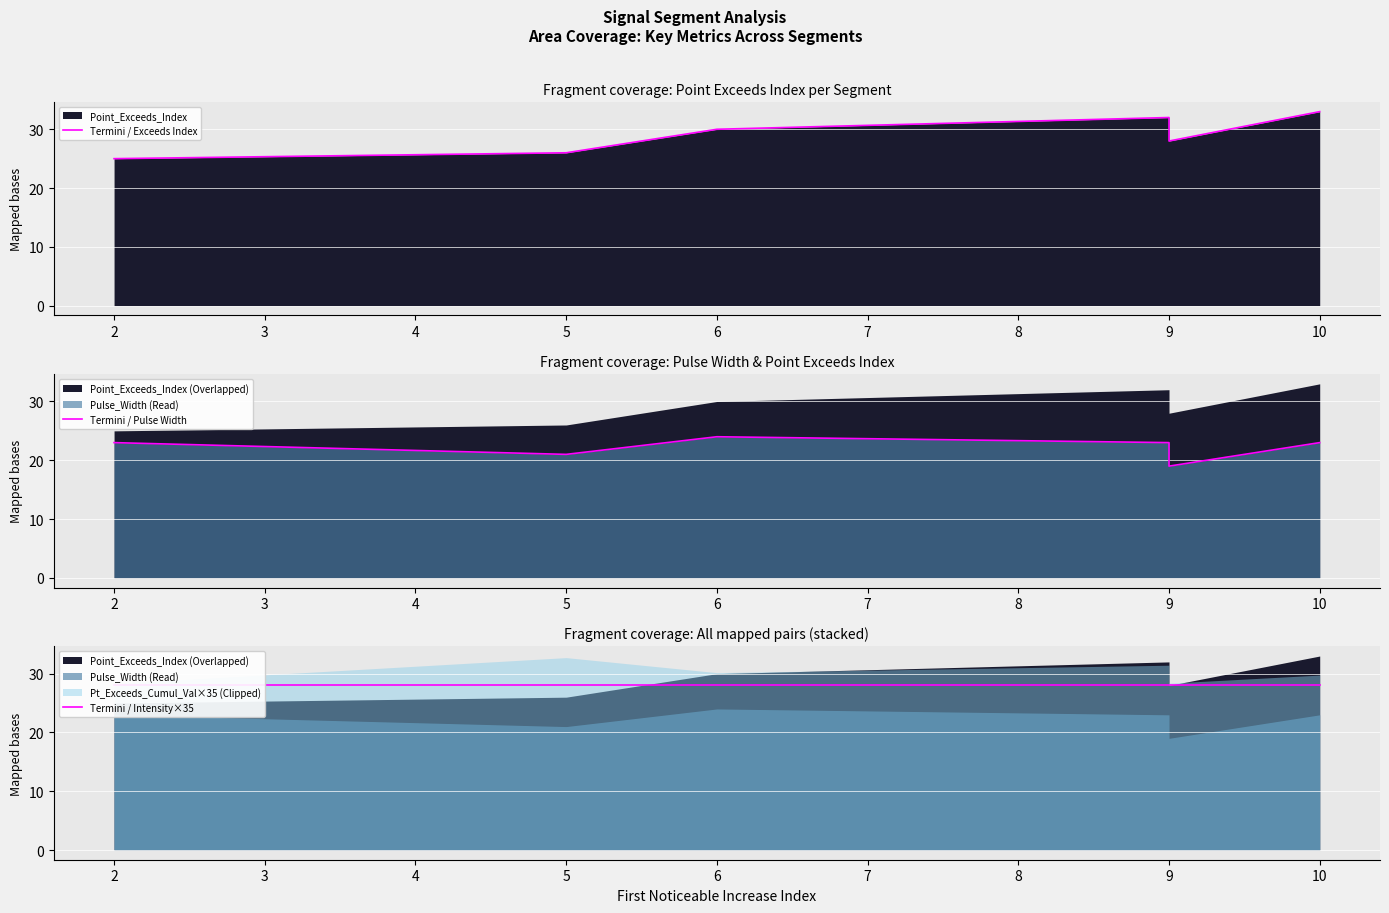

Which series has the widest spread of values?

Termini / Exceeds Index